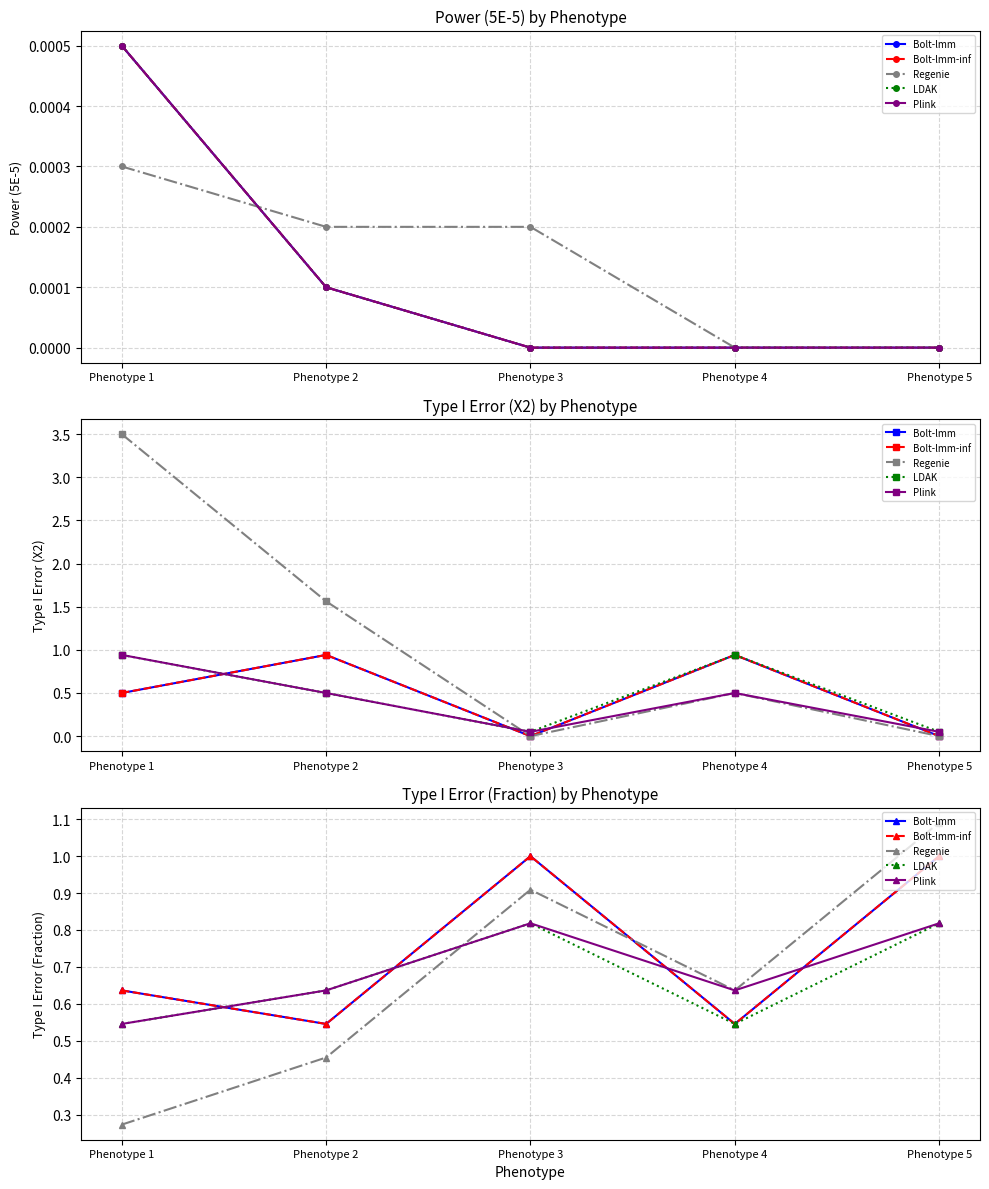

What is the minimum value for Bolt-lmm-inf?

0.5